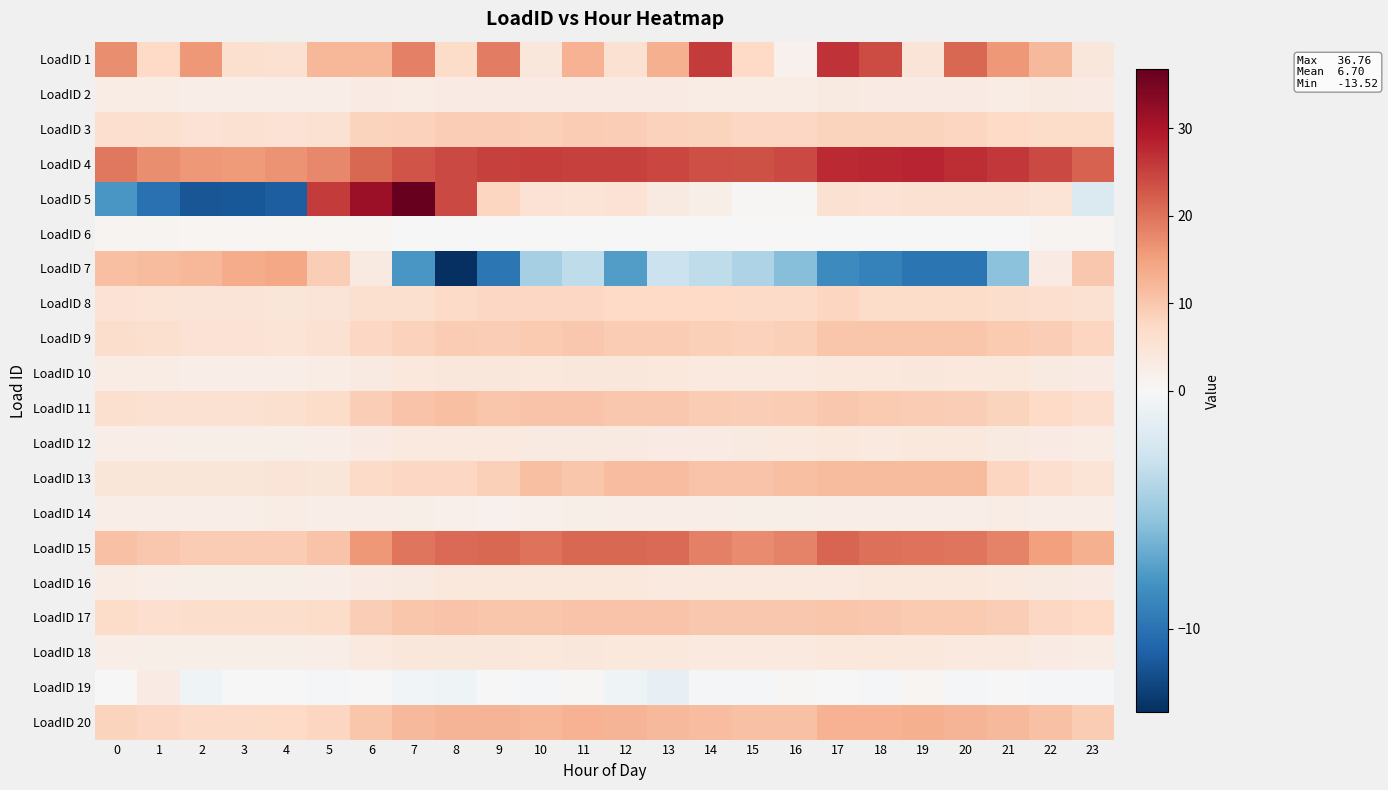

Which series has the largest total across all categories?

LoadID 4